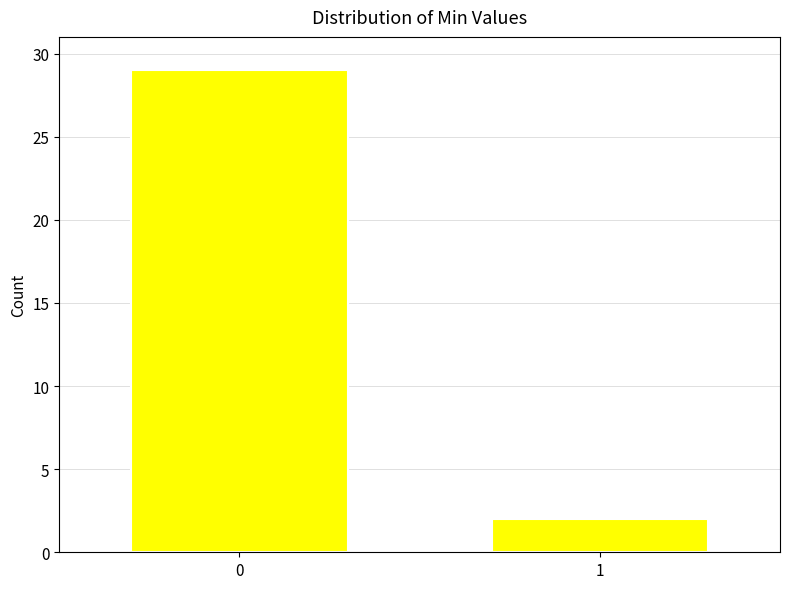

Reading right to left, what are all the values shown in this chart?

1=2	0=29